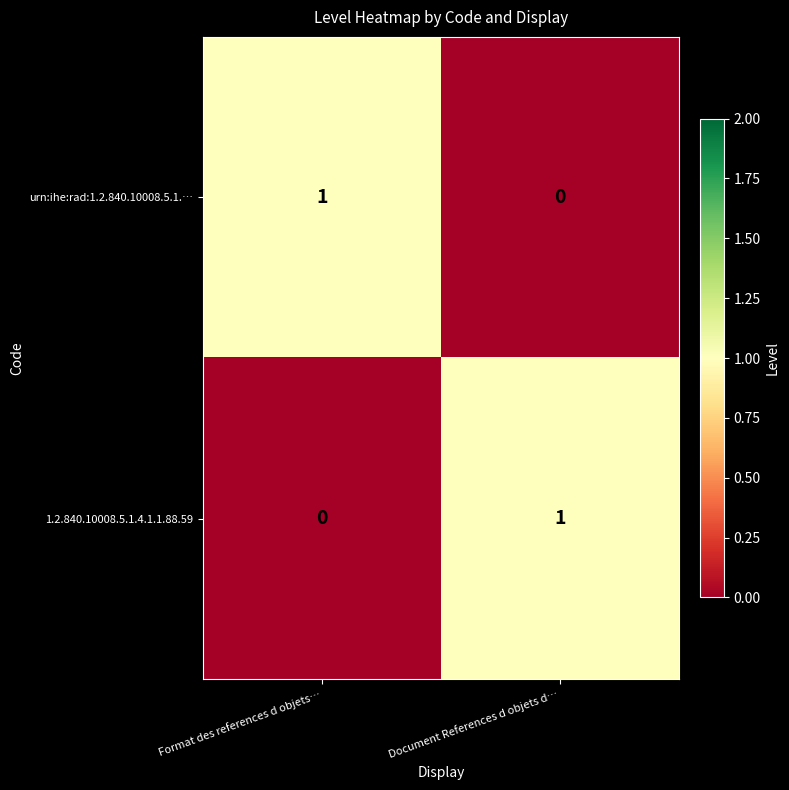

What is the spread (max minus min) of values at Document References d objets d…?

1